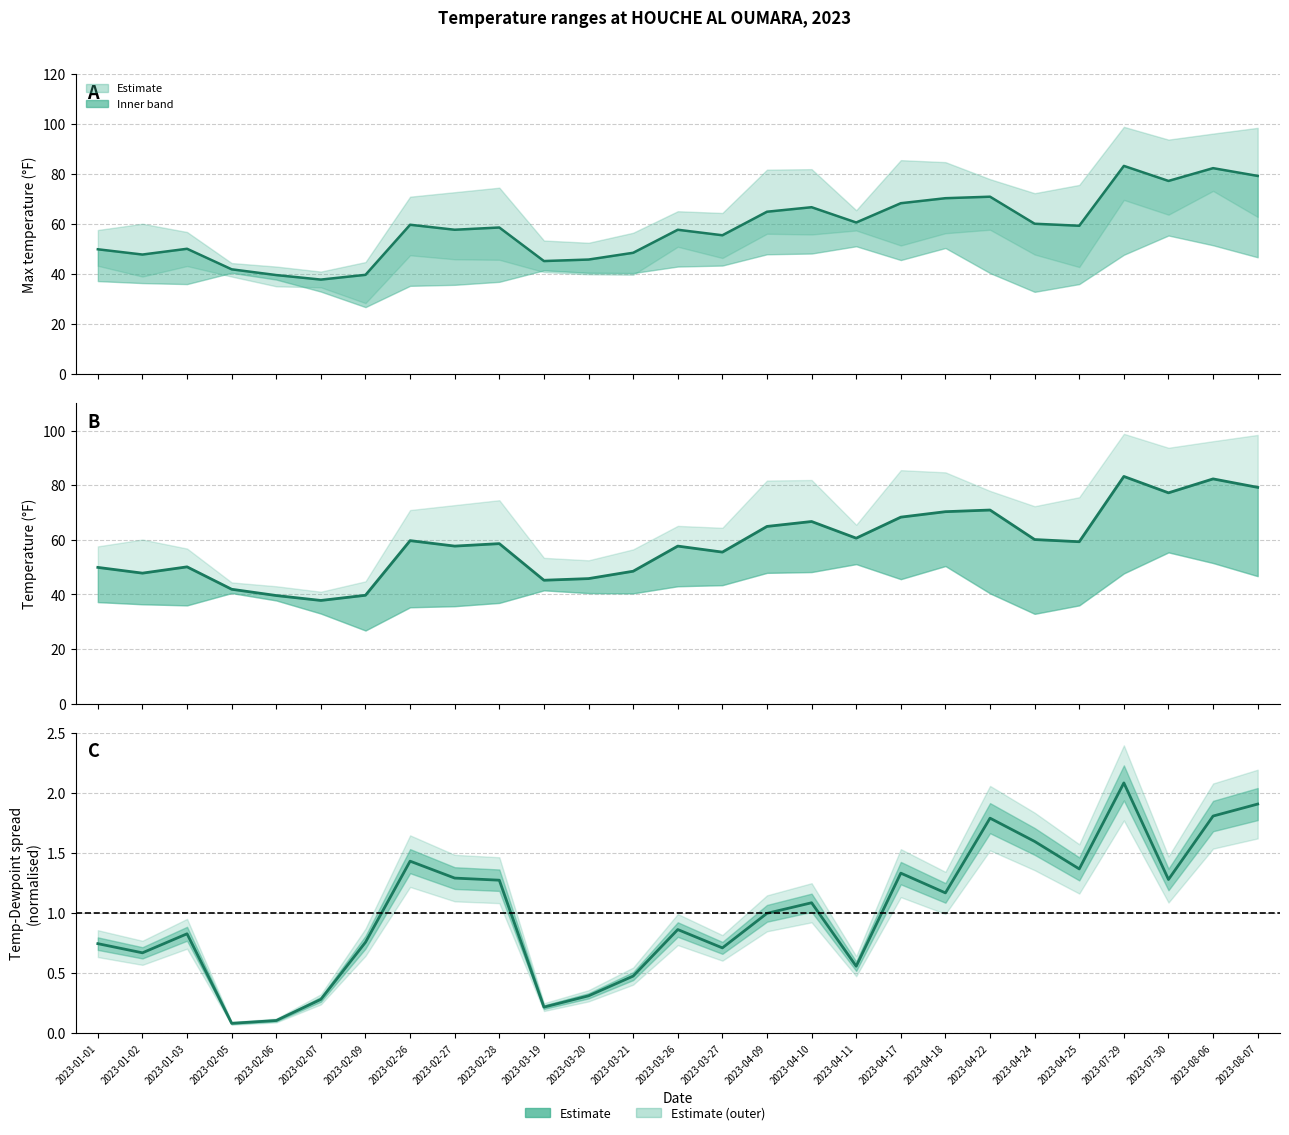

True or false: TEMP and Spread ratio intersect in this chart.

False